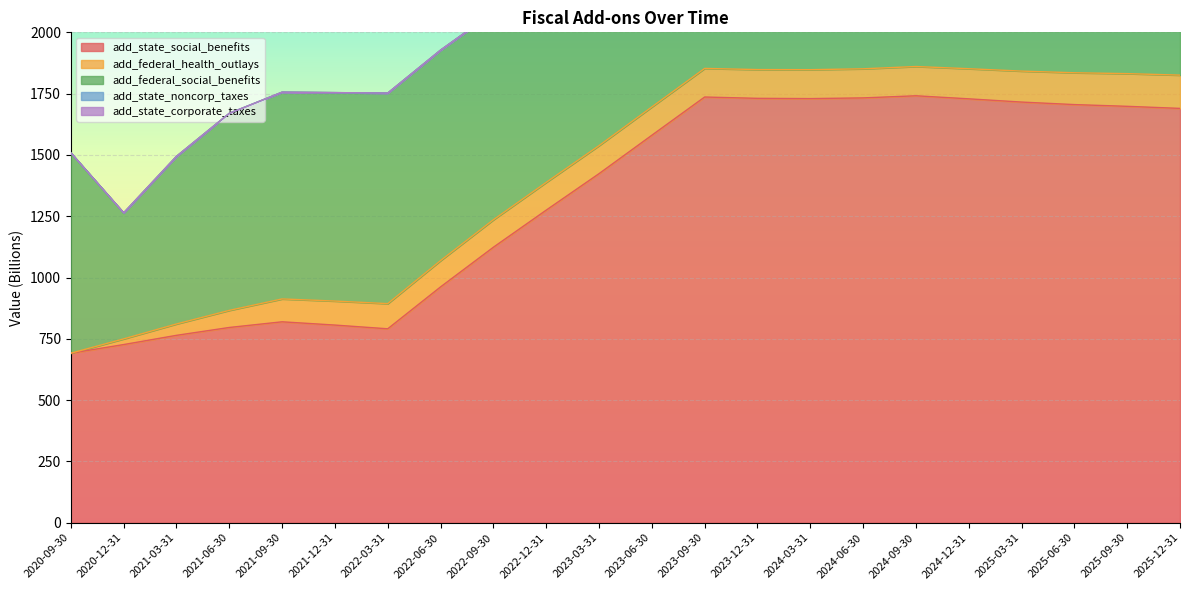

Reading left to right, what are all the values shown in this chart?

add_state_social_benefits: 2020-09-30=691.4	2020-12-31=726.6	2021-03-31=764.2	2021-06-30=796.3	2021-09-30=819.4	2021-12-31=806.1	2022-03-31=790.9	2022-06-30=961.7	2022-09-30=1123.5	2022-12-31=1274.8	2023-03-31=1423.5	2023-06-30=1580.2	2023-09-30=1736.2	2023-12-31=1730.8	2024-03-31=1729.7	2024-06-30=1732.6	2024-09-30=1741.2	2024-12-31=1728.8	2025-03-31=1715.6	2025-06-30=1705.3	2025-09-30=1698.3	2025-12-31=1689.8
add_federal_health_outlays: 2020-09-30=0.0	2020-12-31=23.1	2021-03-31=46.4	2021-06-30=69.7	2021-09-30=93.2	2021-12-31=97.9	2022-03-31=102.7	2022-06-30=107.4	2022-09-30=112.1	2022-12-31=113.2	2023-03-31=114.4	2023-06-30=115.5	2023-09-30=116.7	2023-12-31=117.3	2024-03-31=118.0	2024-06-30=118.7	2024-09-30=119.3	2024-12-31=122.8	2025-03-31=126.3	2025-06-30=129.8	2025-09-30=133.3	2025-12-31=135.7
add_federal_social_benefits: 2020-09-30=817.0	2020-12-31=513.9	2021-03-31=683.5	2021-06-30=803.6	2021-09-30=843.3	2021-12-31=850.0	2022-03-31=858.6	2022-06-30=858.4	2022-09-30=845.8	2022-12-31=846.8	2023-03-31=848.3	2023-06-30=850.1	2023-09-30=852.9	2023-12-31=861.5	2024-03-31=869.8	2024-06-30=876.5	2024-09-30=882.2	2024-12-31=902.6	2025-03-31=919.8	2025-06-30=934.2	2025-09-30=945.4	2025-12-31=951.5
add_state_noncorp_taxes: 2020-09-30=0.0	2020-12-31=0.1	2021-03-31=0.1	2021-06-30=0.1	2021-09-30=0.1	2021-12-31=0.1	2022-03-31=0.0	2022-06-30=0.0	2022-09-30=0.0	2022-12-31=0.0	2023-03-31=0.0	2023-06-30=0.0	2023-09-30=0.0	2023-12-31=0.0	2024-03-31=0.0	2024-06-30=0.0	2024-09-30=0.0	2024-12-31=0.0	2025-03-31=0.0	2025-06-30=0.0	2025-09-30=0.0	2025-12-31=0.0
add_state_corporate_taxes: 2020-09-30=0.0	2020-12-31=0.0	2021-03-31=0.0	2021-06-30=0.0	2021-09-30=0.0	2021-12-31=0.0	2022-03-31=0.0	2022-06-30=0.0	2022-09-30=0.0	2022-12-31=0.0	2023-03-31=0.0	2023-06-30=0.0	2023-09-30=0.0	2023-12-31=0.0	2024-03-31=0.0	2024-06-30=0.0	2024-09-30=0.0	2024-12-31=0.0	2025-03-31=0.0	2025-06-30=0.0	2025-09-30=0.0	2025-12-31=0.0